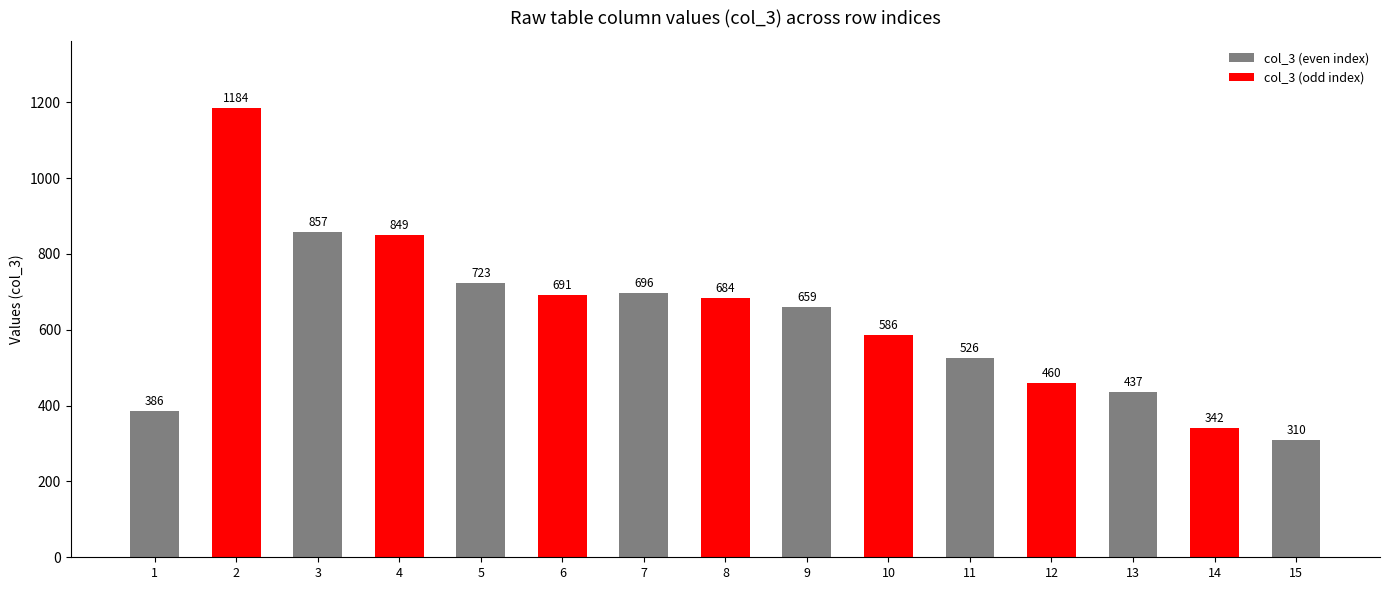

What is the difference between the maximum and second lowest values?

842